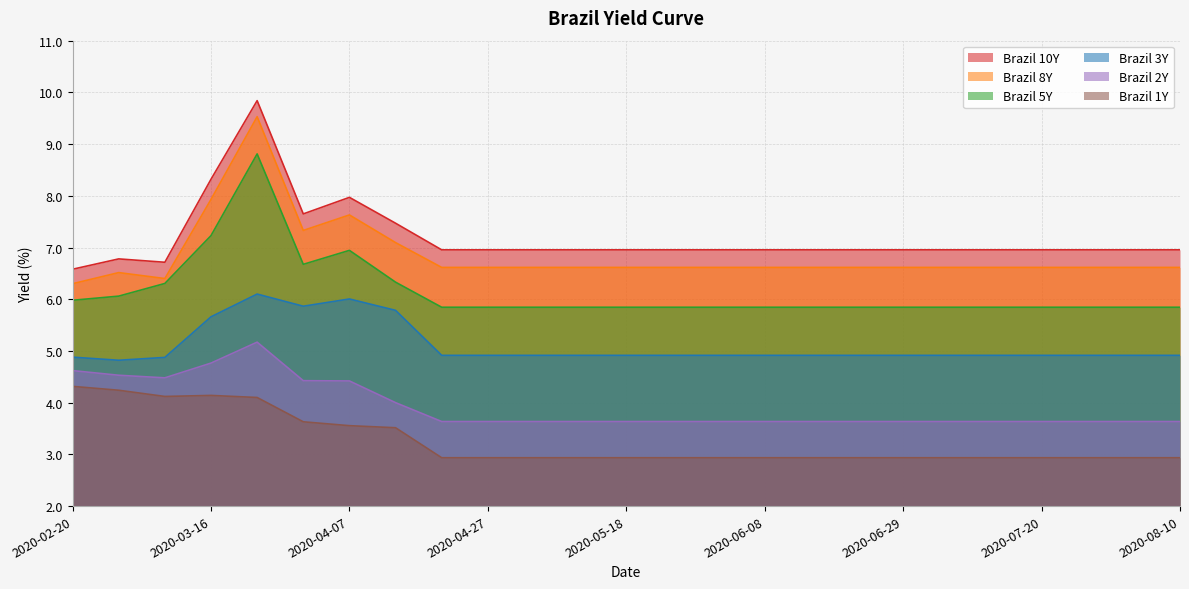

At which label does Brazil 10Y reach its peak?

2020-03-23